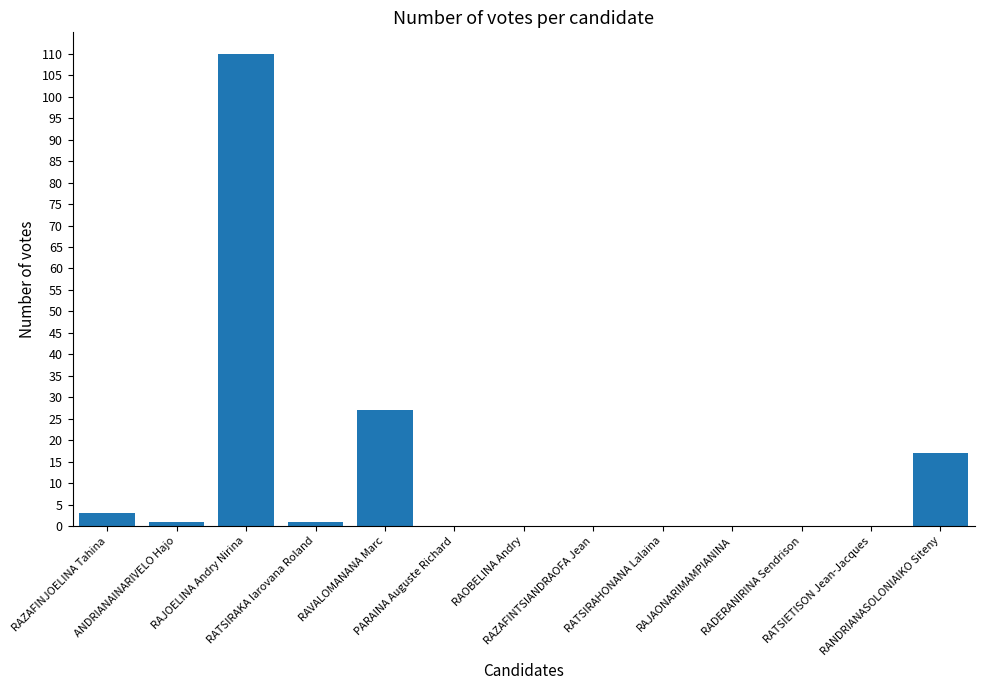

What is the change in value from RAVALOMANANA Marc to RADERANIRINA Sendrison?

-27